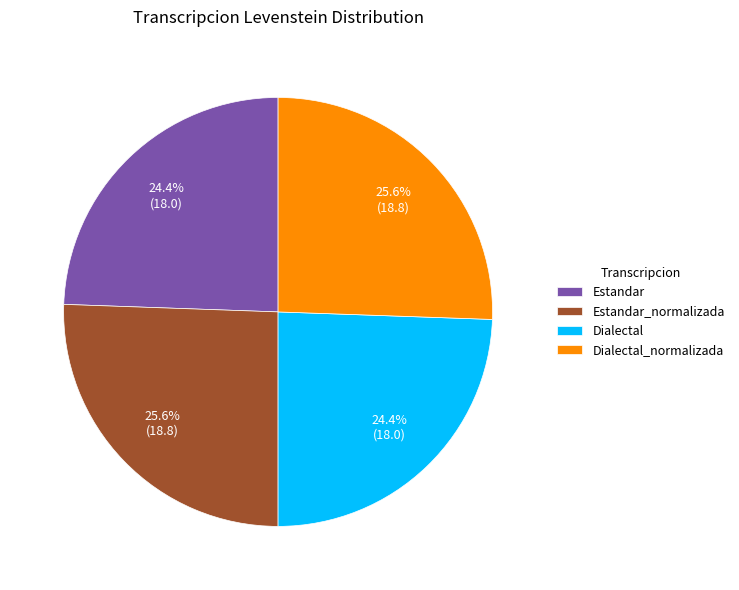

Do Dialectal and Estandar together represent more than half of the pie?

No